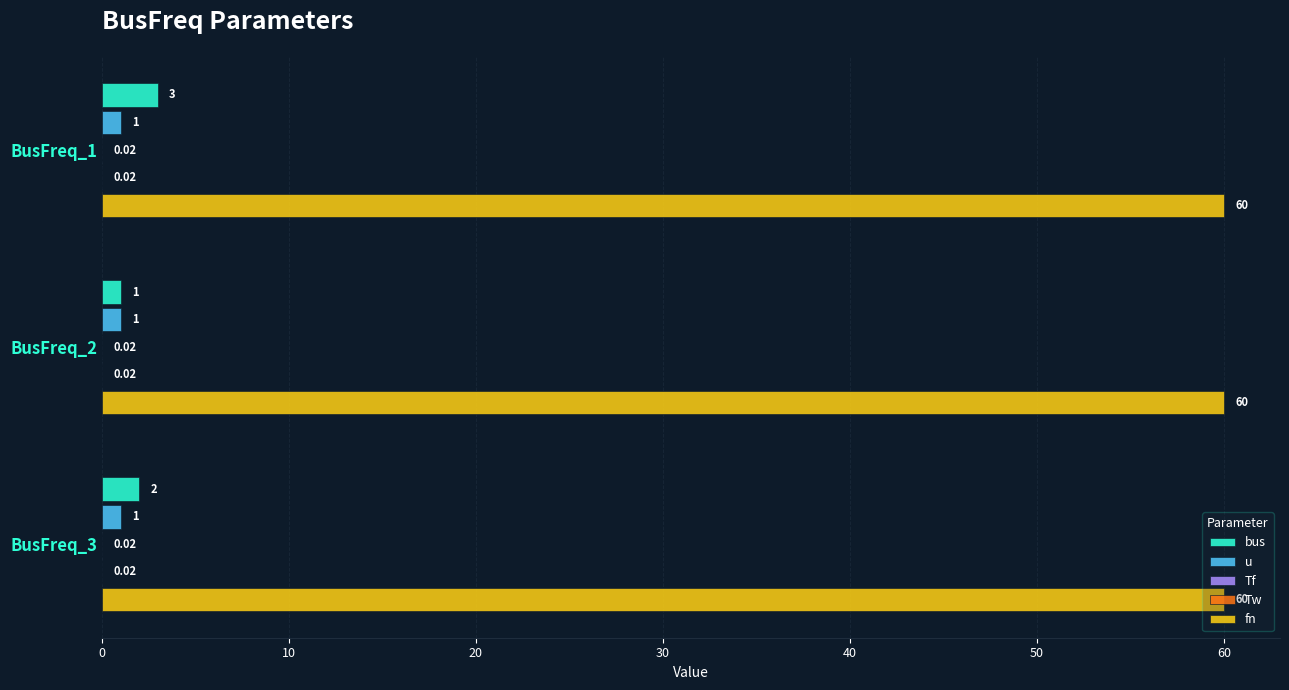

Which series has the largest range (max minus min)?

bus